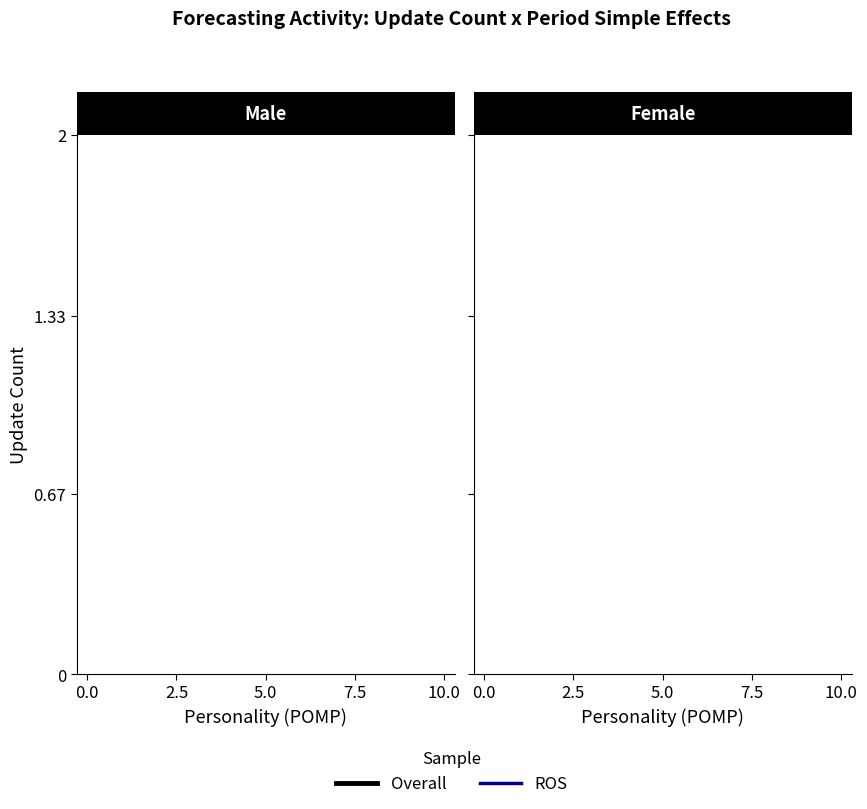

What are all the series names shown in the legend?

Overall, ROS